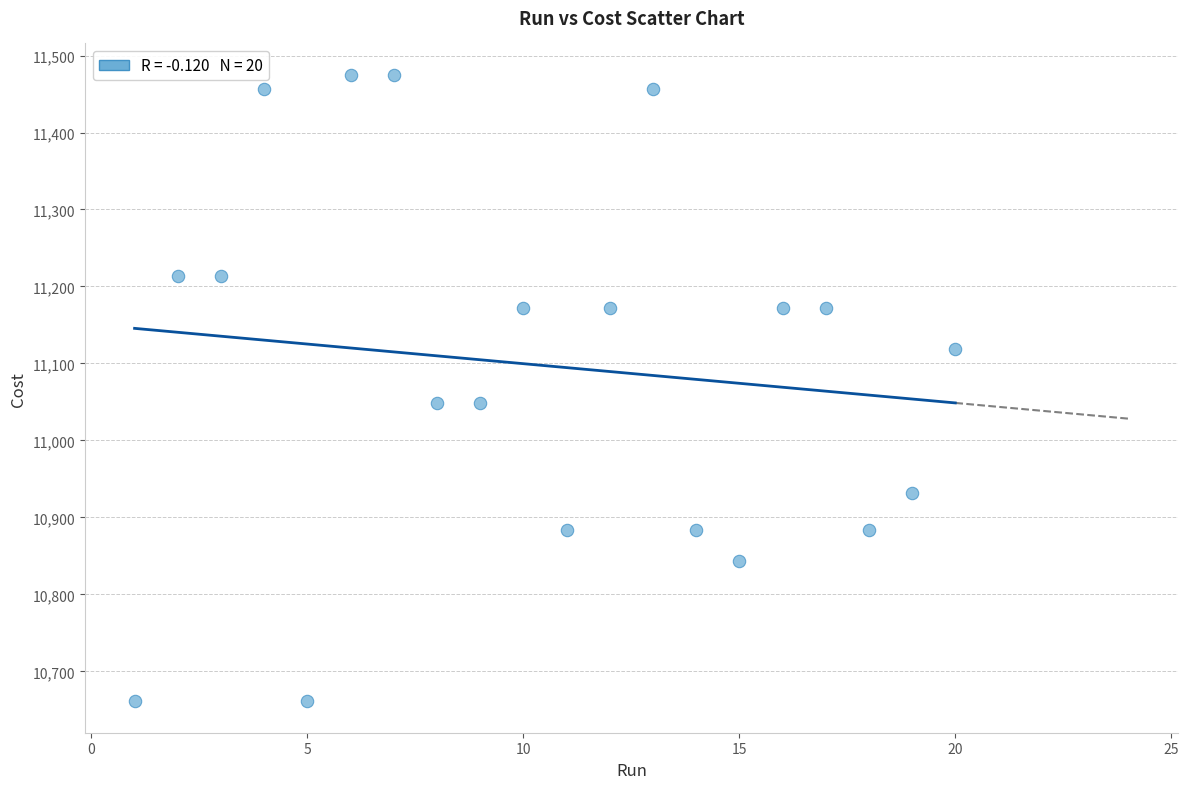

What is the range of Y values (max minus min)?

814.0